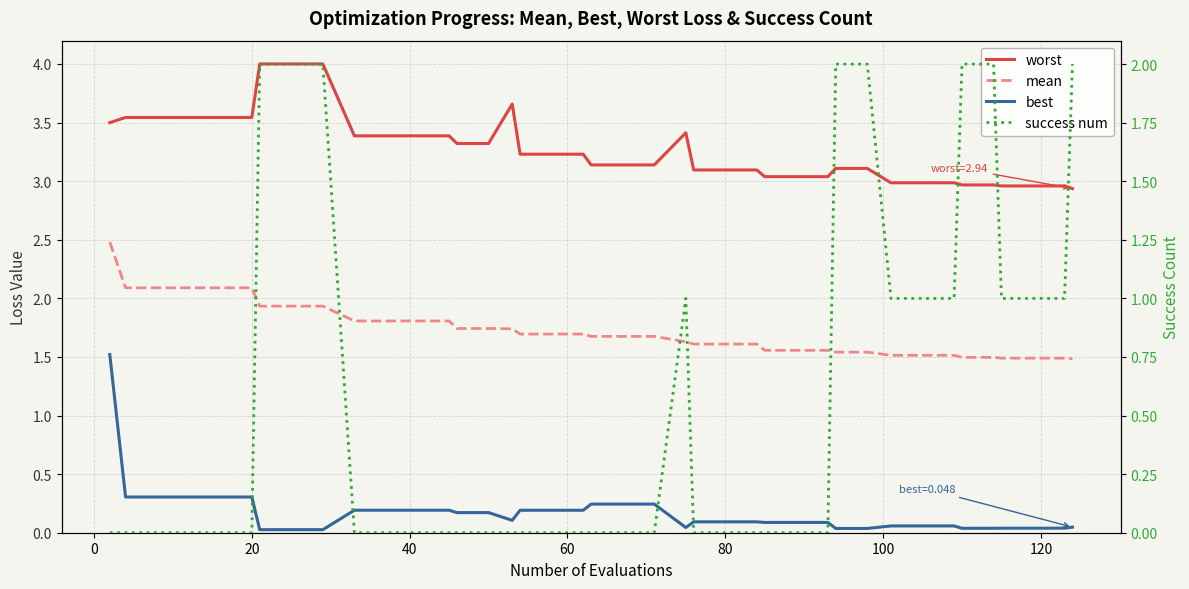

Does the chart display data point markers on the line(s)?

No